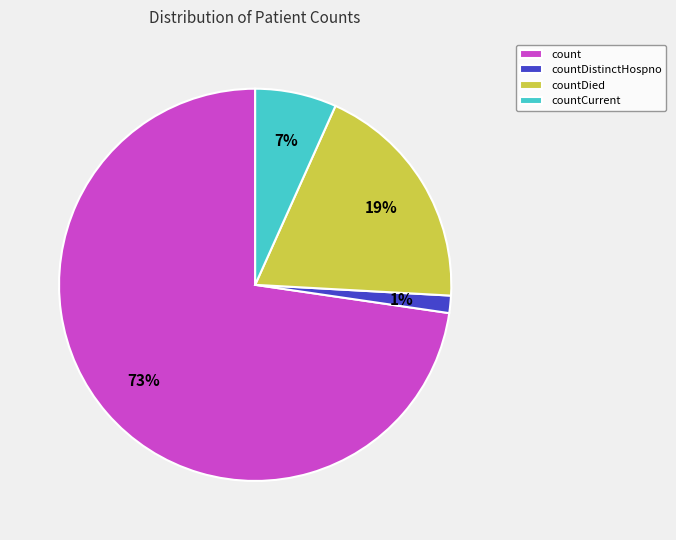

Which category has the smallest portion of the pie?

countDistinctHospno